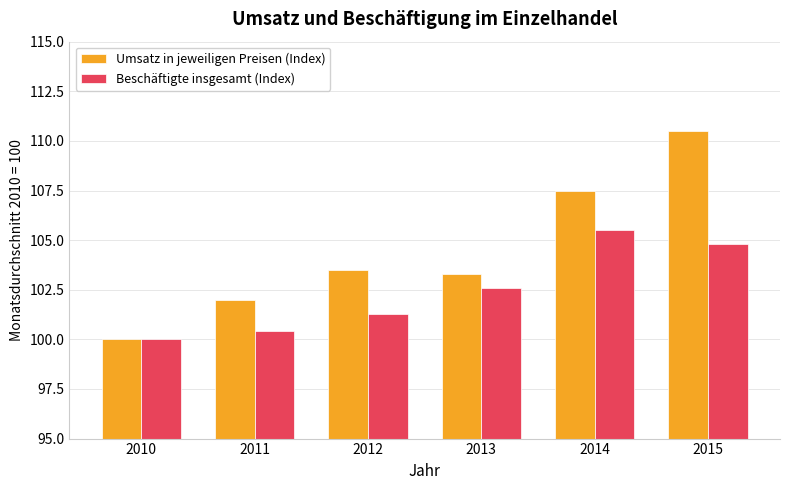

Between 2013 and 2014, which series saw the biggest shift?

Umsatz in jeweiligen Preisen (Index)